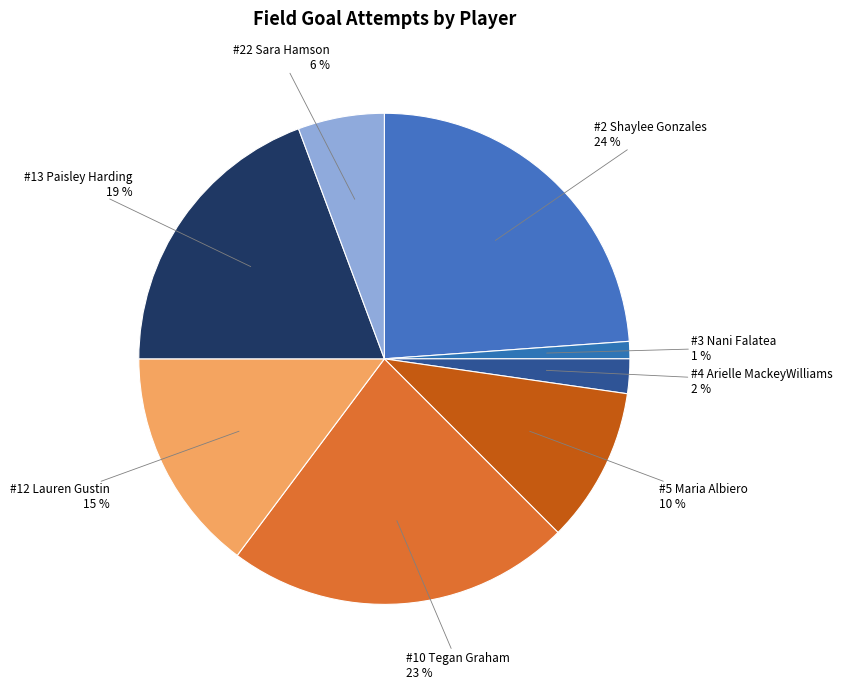

Which has a higher value, #22 Sara Hamson 6 % or #13 Paisley Harding 19 %?

#13 Paisley Harding 19 %